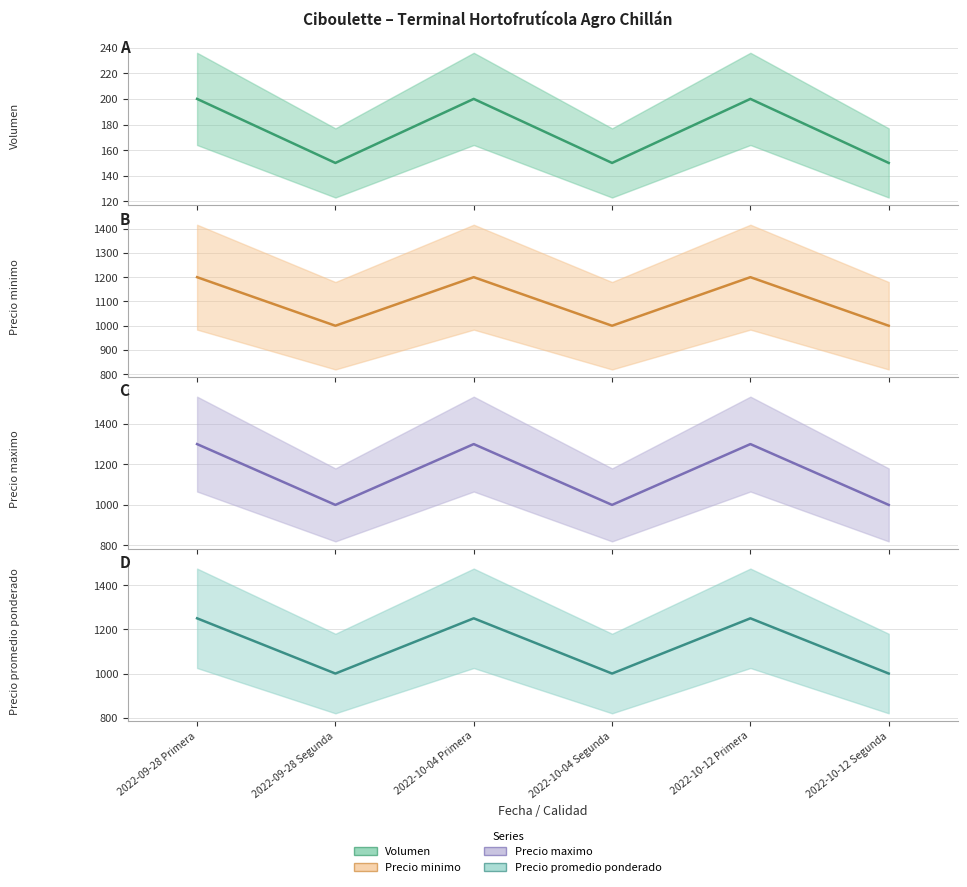

Count the Precio minimo values in the range 1000 to 1200.

6